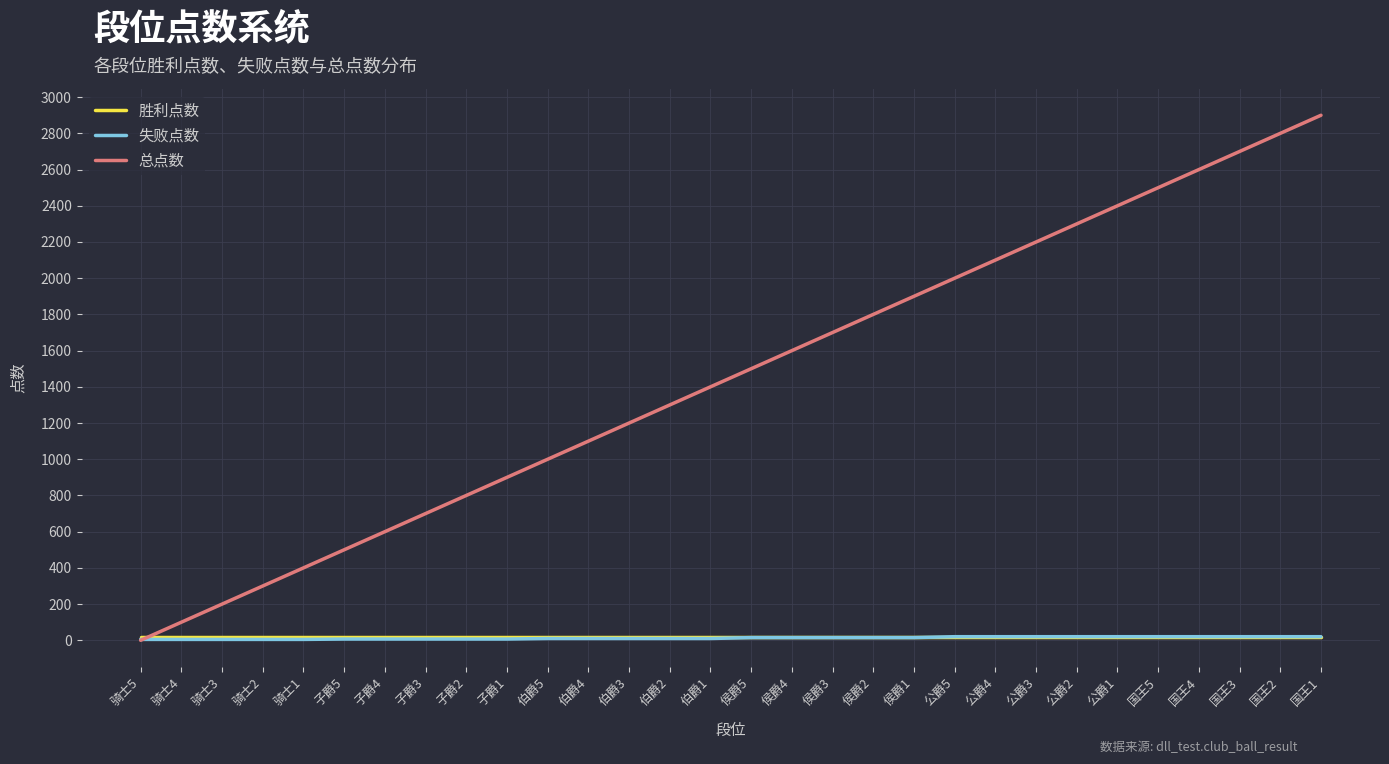

True or false: 总点数 has more than 2 points higher than both neighbors.

False